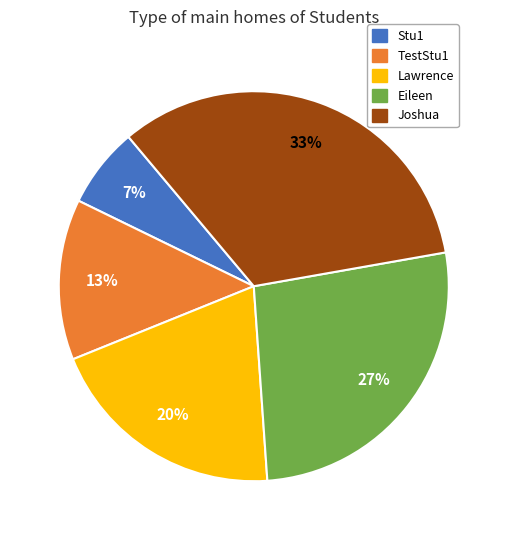

Rank the categories by value from lowest to highest.

Stu1, TestStu1, Lawrence, Eileen, Joshua